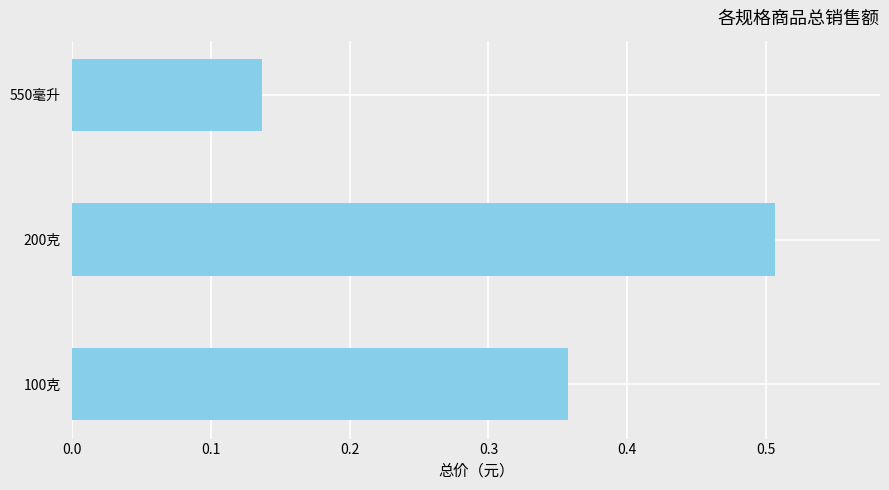

Where is the data nearest to the value 0?

550毫升